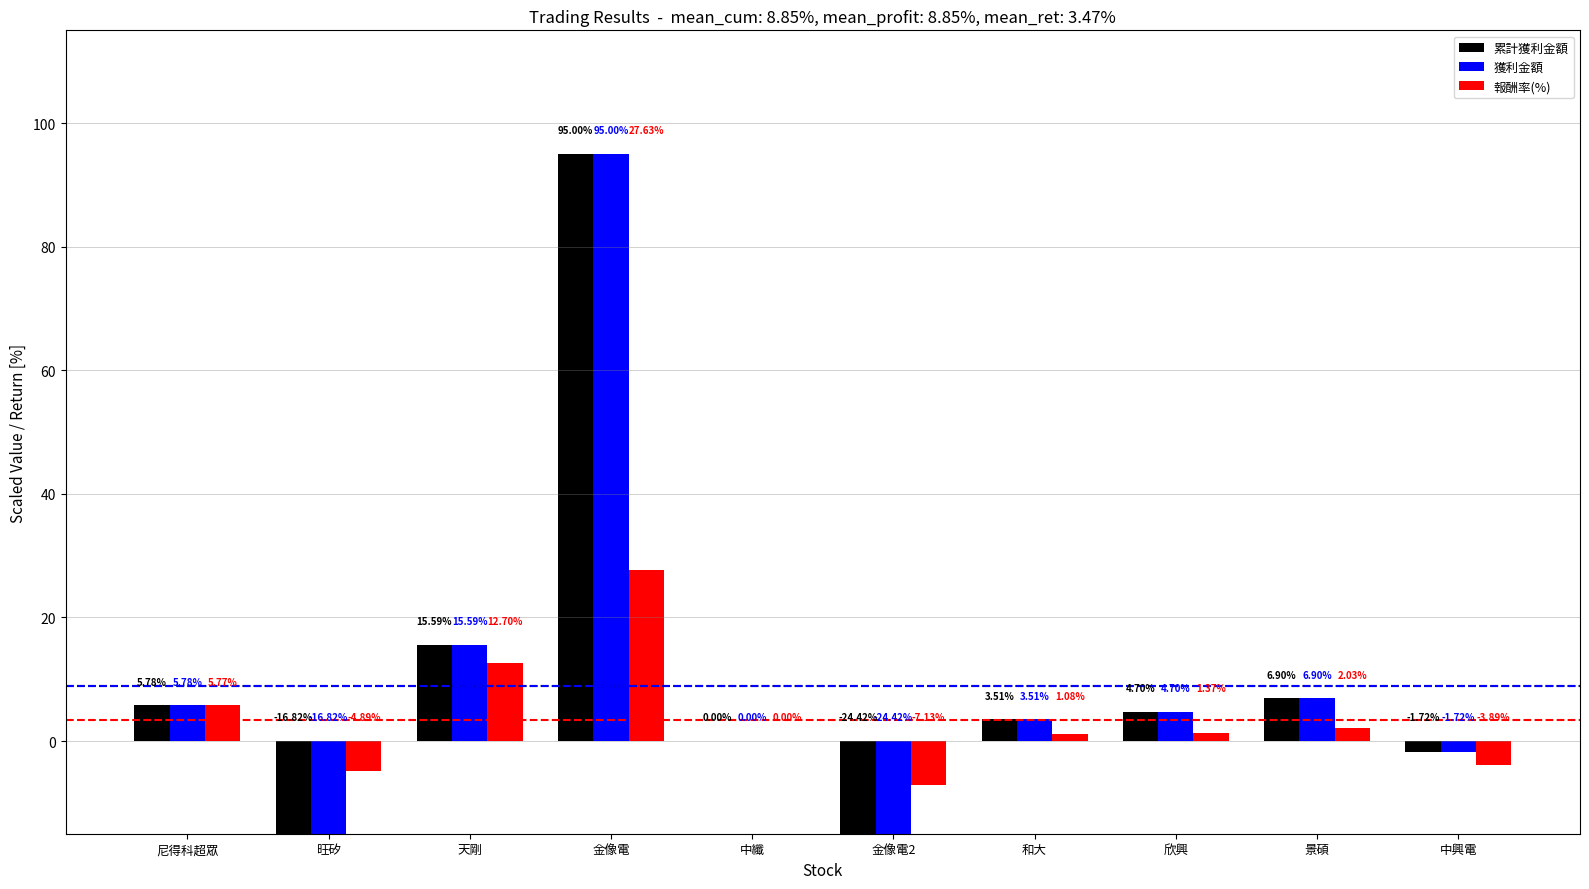

List the labels in order of 報酬率(%) value, smallest first.

金像電2, 旺矽, 中興電, 中纖, 和大, 欣興, 景碩, 尼得科超眾, 天剛, 金像電